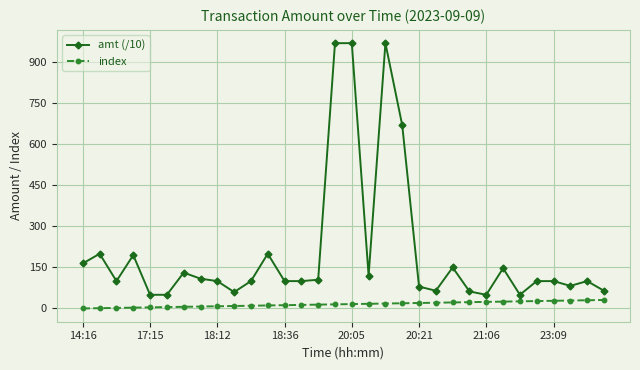

Which series has the largest total across all categories?

amt (/10)